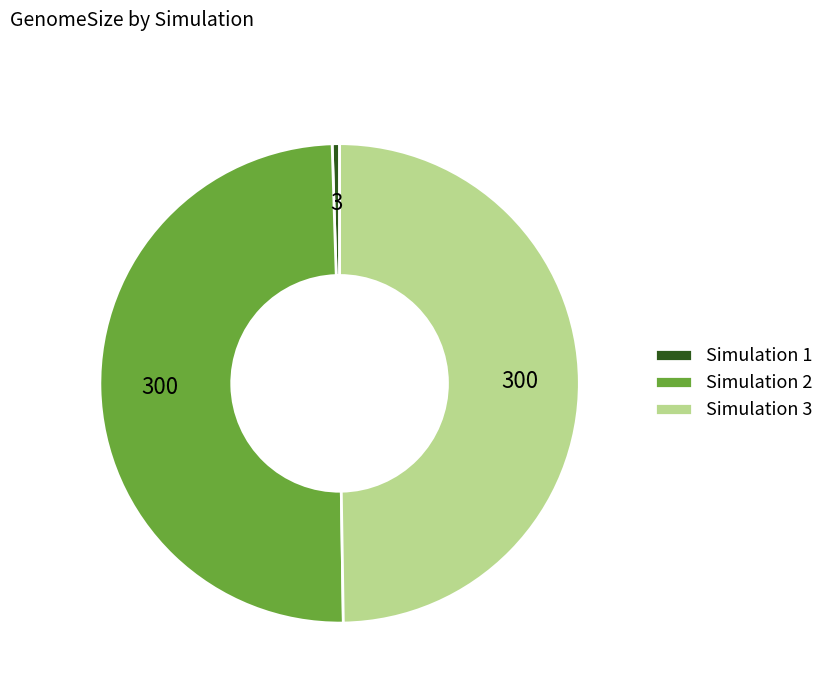

Which slice is the smallest?

Simulation 1